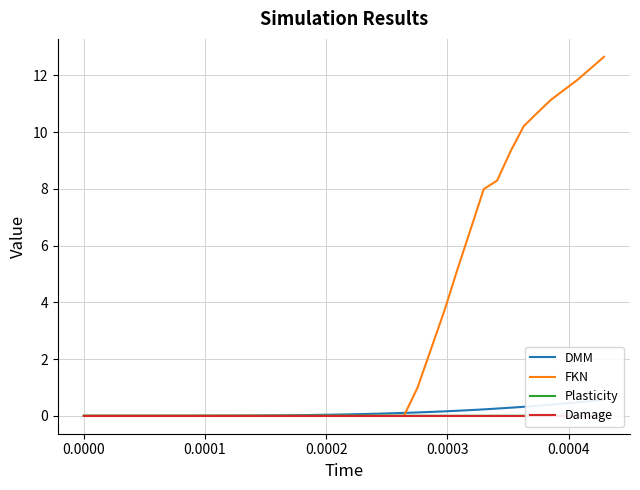

Reading left to right, list all the values displayed in this chart.

DMM: 0.0	0.0	0.0	0.0	0.0	0.0	0.0	0.0	0.0	0.0	0.0	0.0	0.0	0.0	0.0	0.0	0.0	0.0	0.0	0.0	0.1	0.1	0.1	0.1	0.1	0.1	0.1	0.2	0.2	0.2	0.2	0.3	0.3	0.3	0.4	0.4	0.4	0.5	0.5	0.6
FKN: 0.0	0.0	0.0	0.0	0.0	0.0	0.0	0.0	0.0	0.0	0.0	0.0	0.0	0.0	0.0	0.0	0.0	0.0	0.0	0.0	0.0	0.0	0.0	0.0	0.0	1.0	2.3	3.7	5.2	6.6	8.0	8.3	9.3	10.2	10.7	11.1	11.5	11.8	12.3	12.7
Plasticity: 0.0	0.0	0.0	0.0	0.0	0.0	0.0	0.0	0.0	0.0	0.0	0.0	0.0	0.0	0.0	0.0	0.0	0.0	0.0	0.0	0.0	0.0	0.0	0.0	0.0	0.0	0.0	0.0	0.0	0.0	0.0	0.0	0.0	0.0	0.0	0.0	0.0	0.0	0.0	0.0
Damage: 0.0	0.0	0.0	0.0	0.0	0.0	0.0	0.0	0.0	0.0	0.0	0.0	0.0	0.0	0.0	0.0	0.0	0.0	0.0	0.0	0.0	0.0	0.0	0.0	0.0	0.0	0.0	0.0	0.0	0.0	0.0	0.0	0.0	0.0	0.0	0.0	0.0	0.0	0.0	0.0